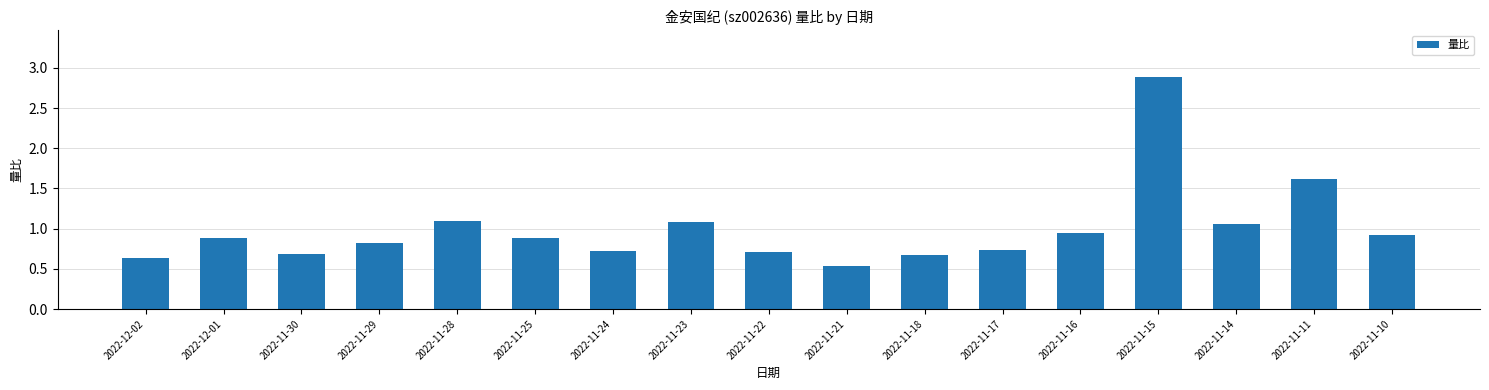

How many bars are there in total?

17